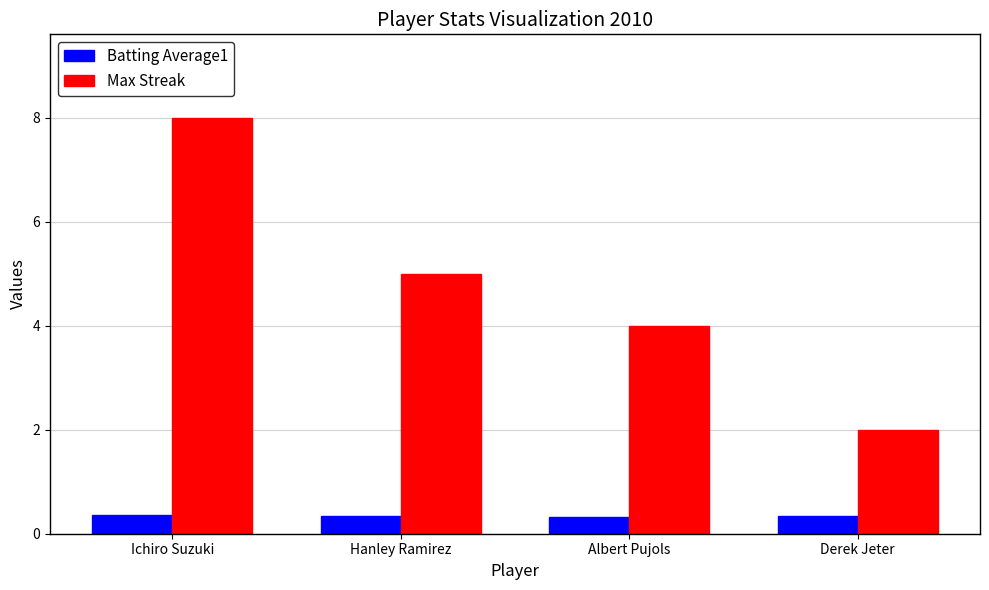

What is the label of the 2nd bar from the right?

Albert Pujols